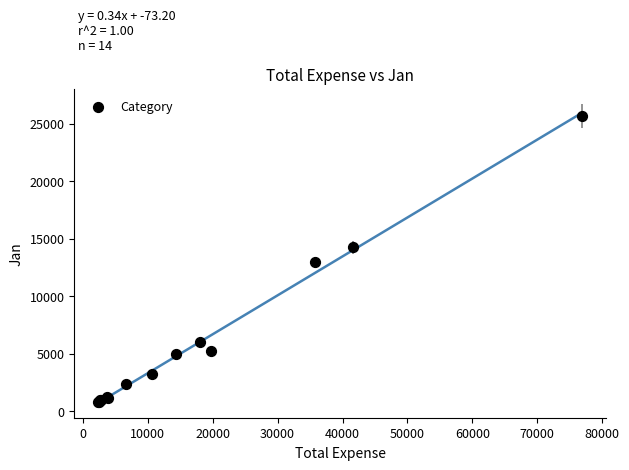

What Y value in the scatter plot is closest to 13250?

12940